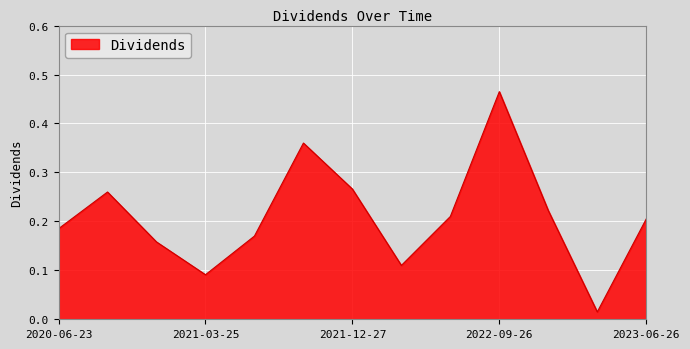

How many interior local peaks (higher than both neighbors) does the data have?

3